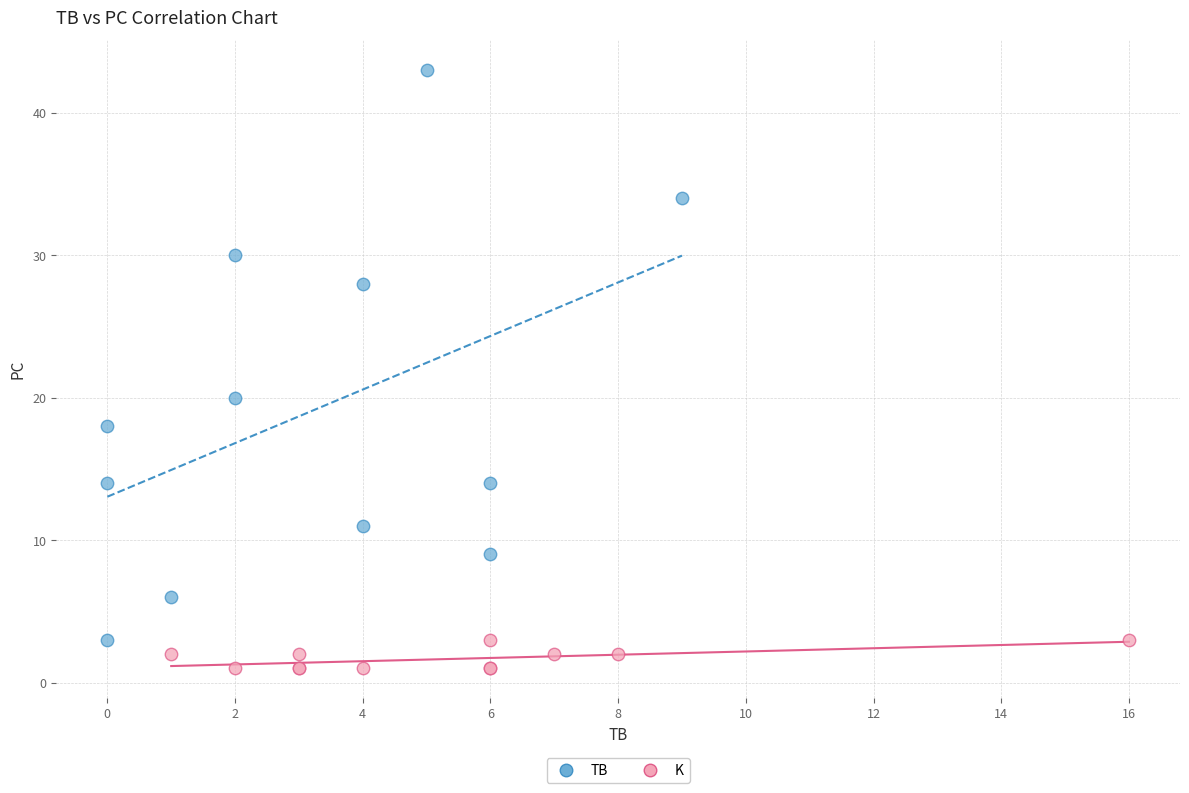

Which series has the widest spread of Y values?

TB